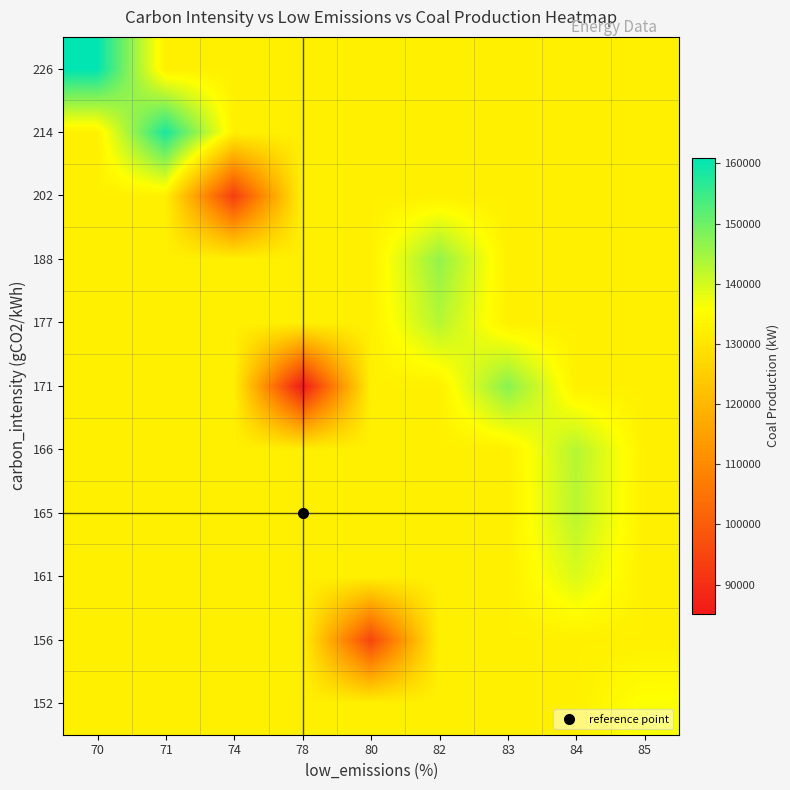

At which category is the sum across all series the highest?

70